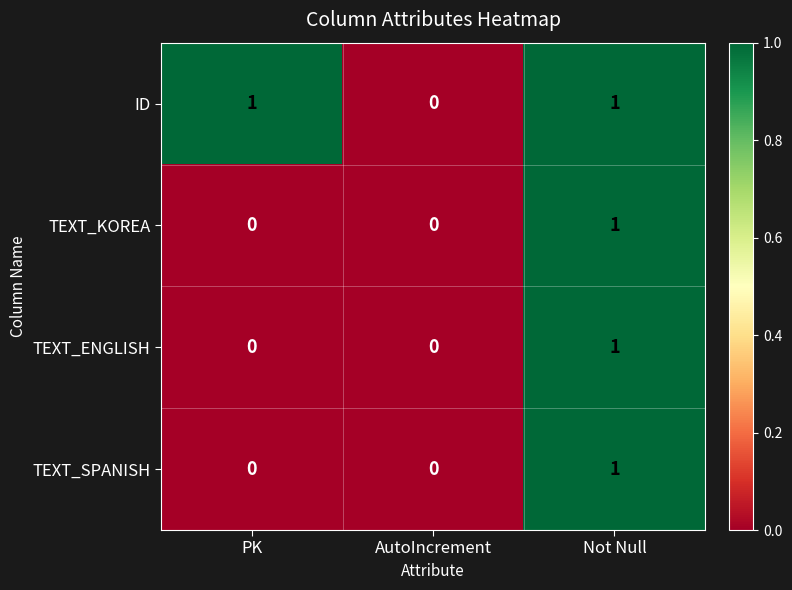

Is it true that ID equals 1 at Not Null?

True